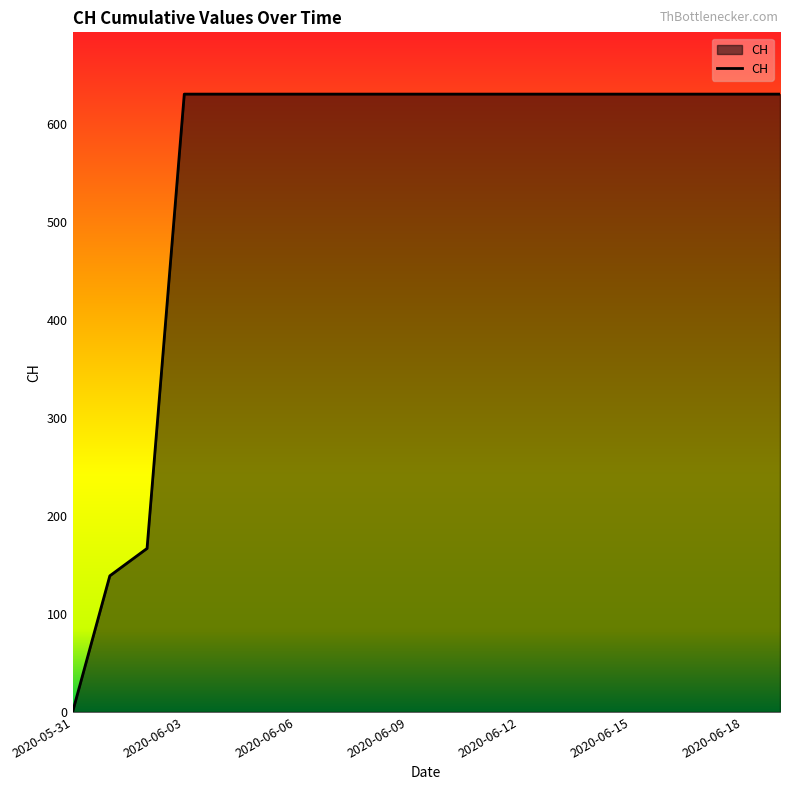

What is the difference between the maximum and minimum values?

631